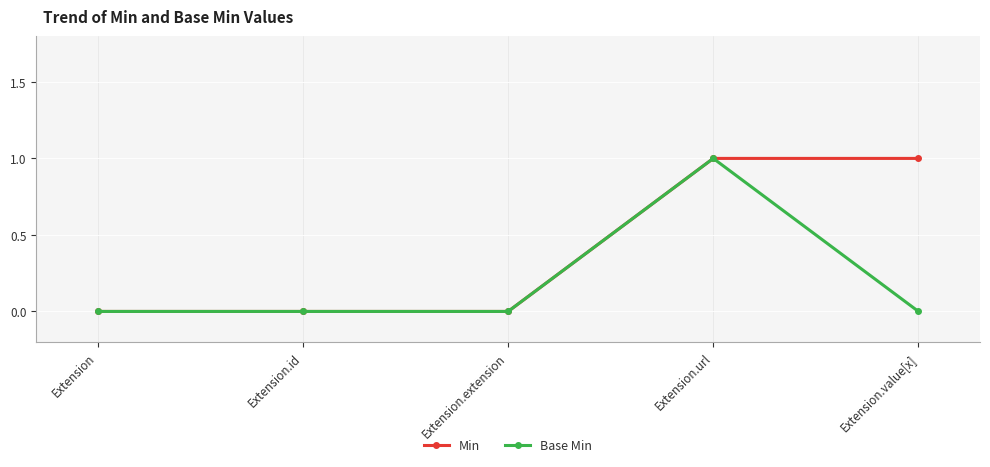

True or false: Min has more than 2 interior local peaks.

False